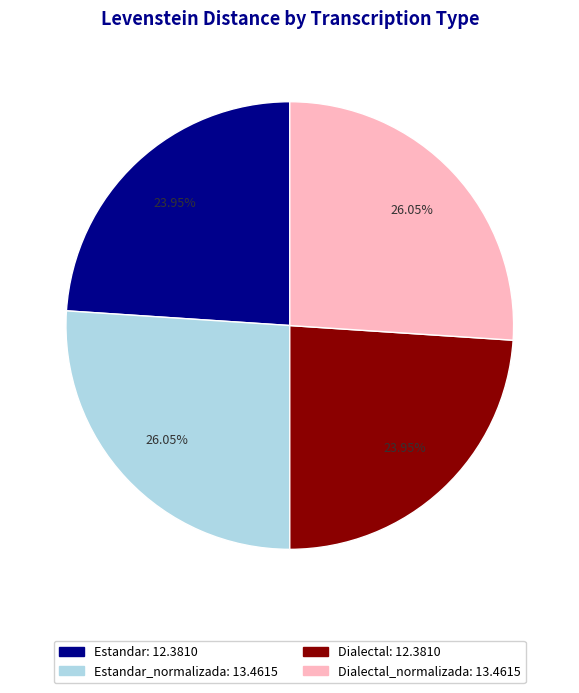

Is there any slice that represents more than half of the pie?

No